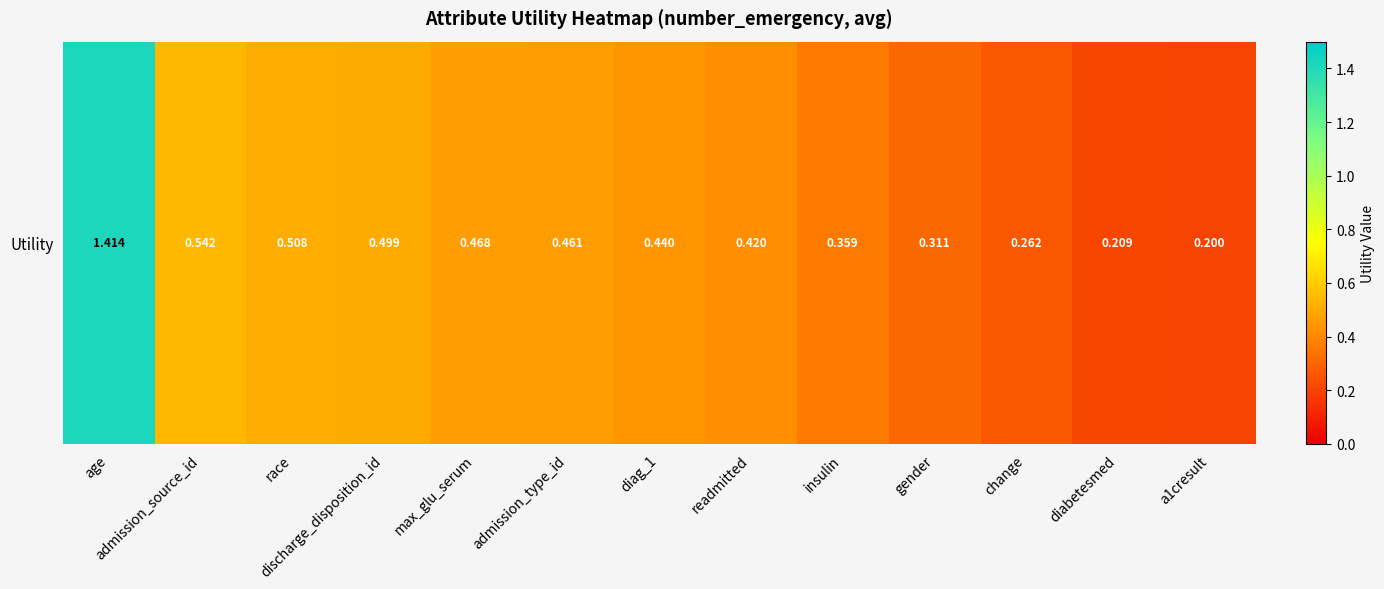

What is the change in value from race to insulin?

-0.1